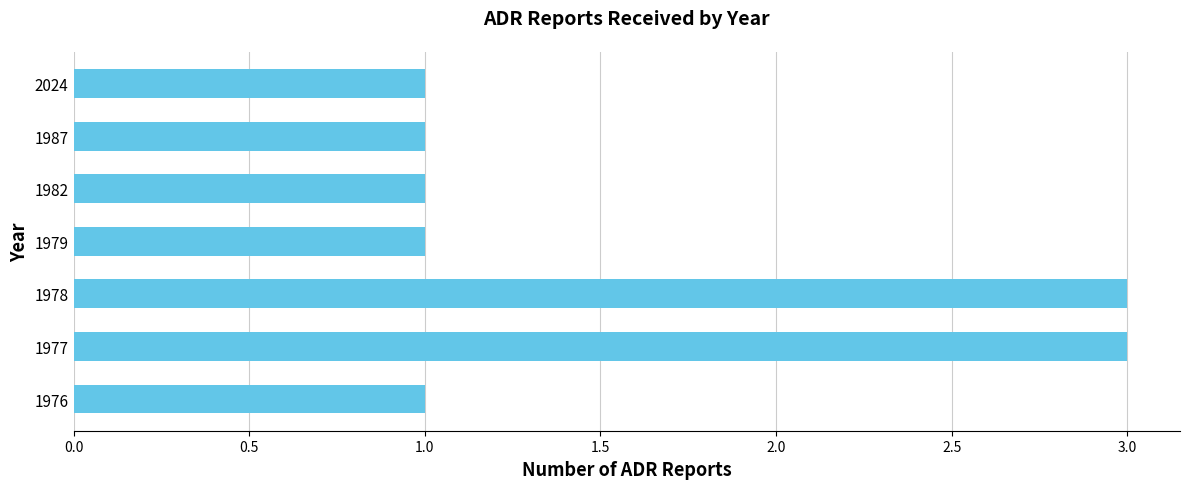

Count the values in the range 1 to 3.

7